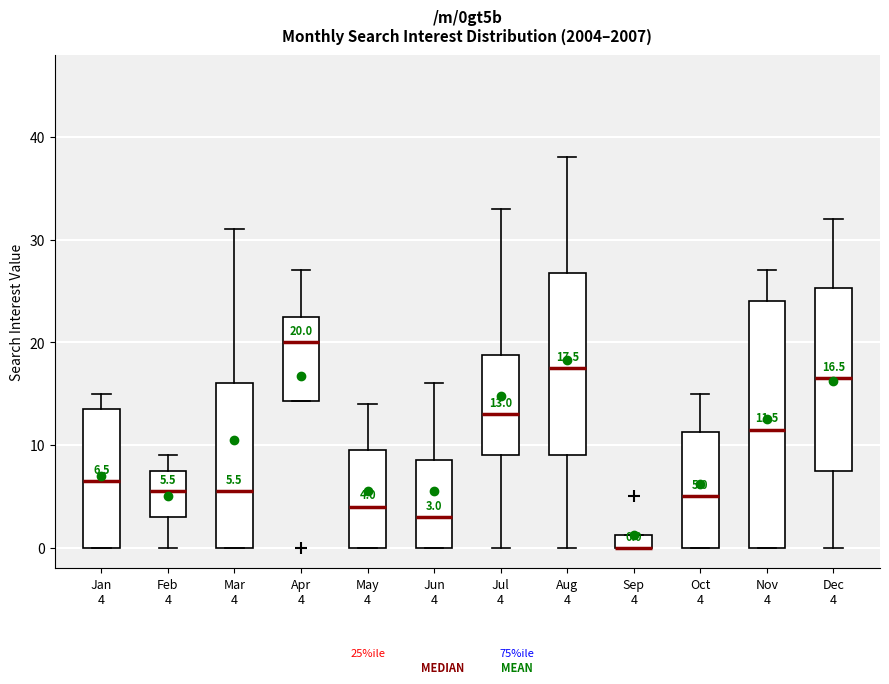

Which box is the tallest, from its lower edge to its upper edge?

Nov 4